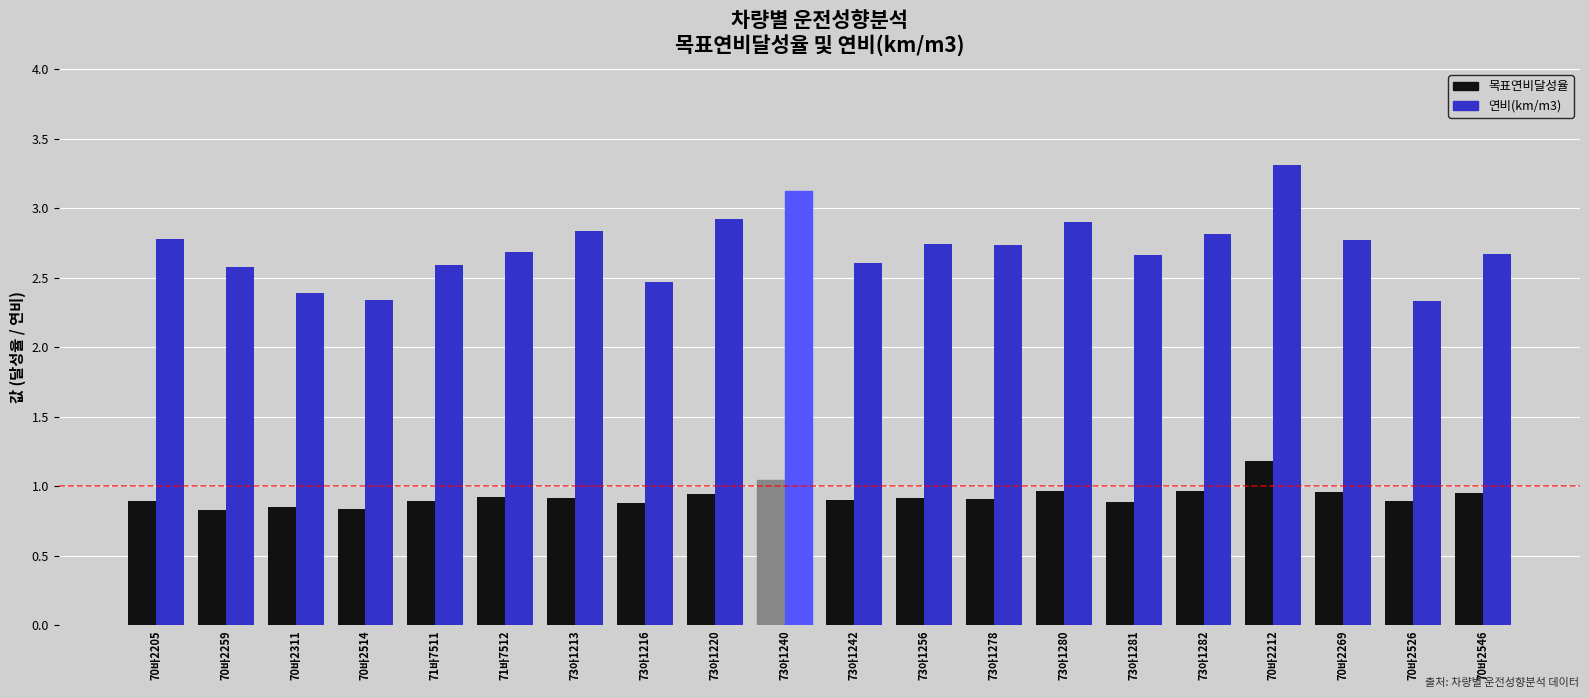

At which category is the sum across all series the highest?

70바2212